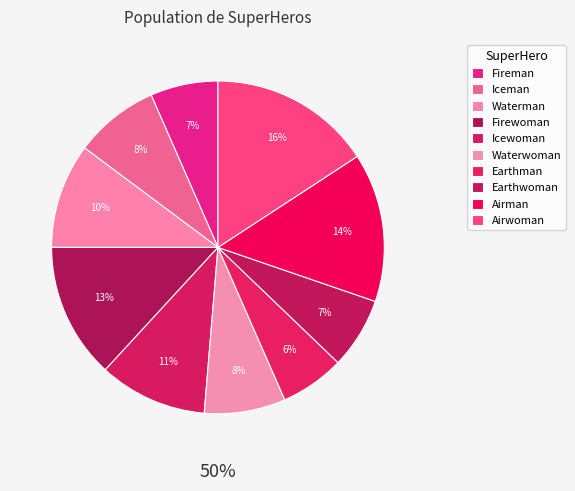

To the nearest percent, what portion does Waterman represent?

10%